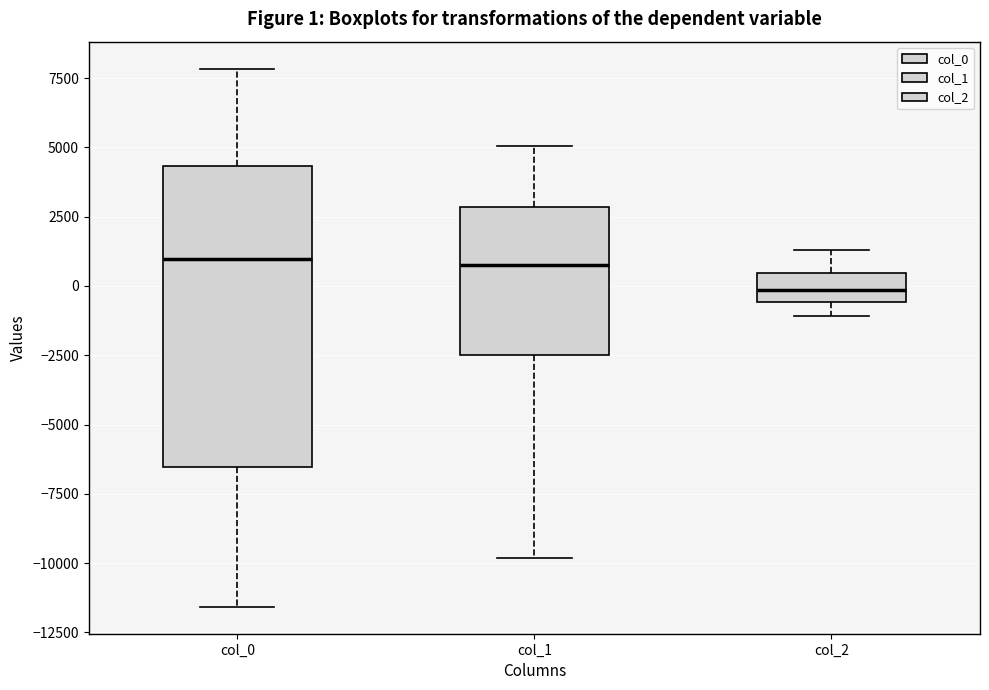

Comparing the boxes themselves (not the whiskers), which one is the tallest?

col_0